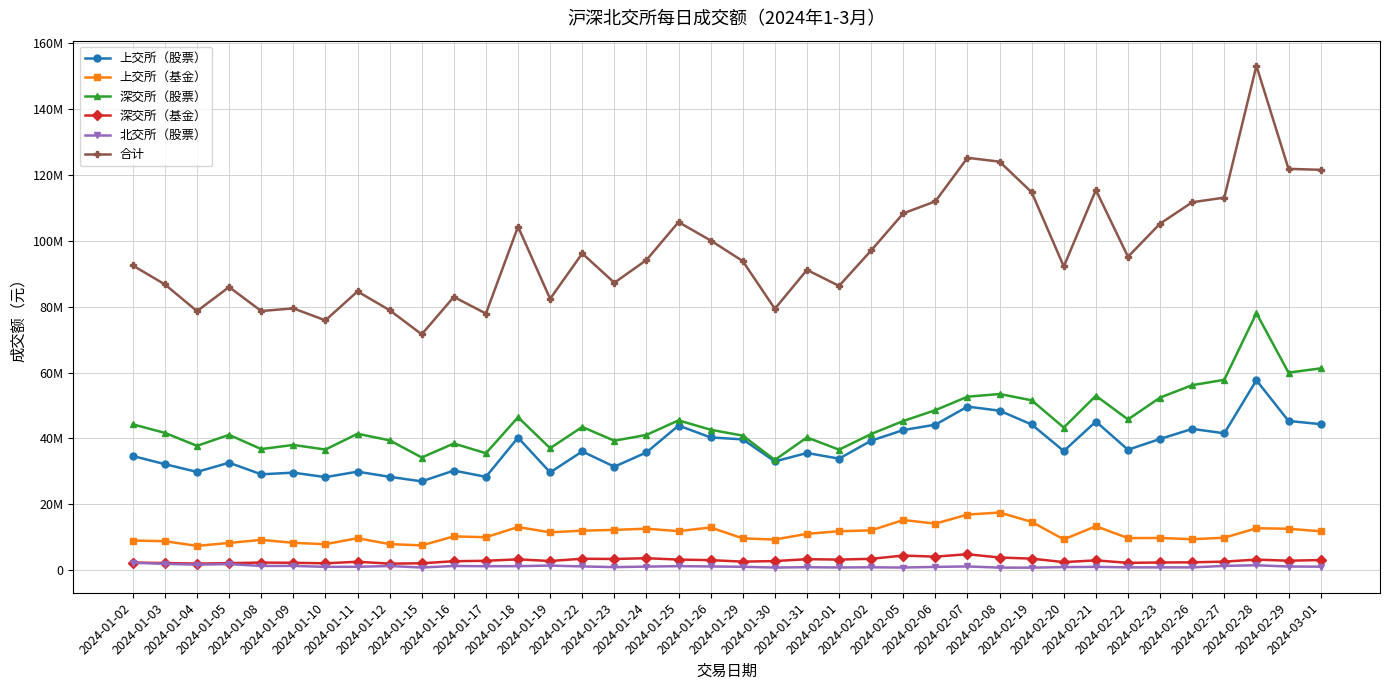

What are all the series names shown in the legend?

上交所（股票）, 上交所（基金）, 深交所（股票）, 深交所（基金）, 北交所（股票）, 合计